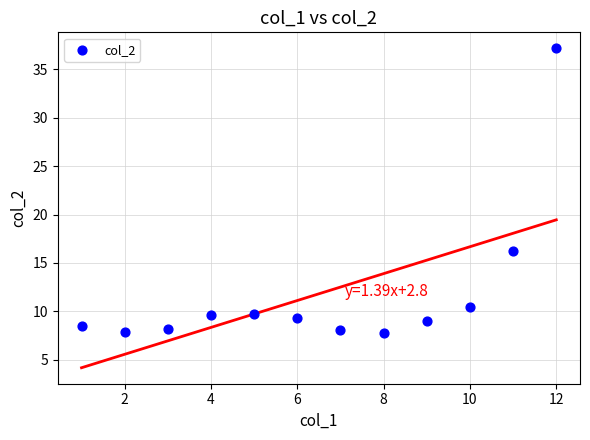

What Y value in the scatter plot is closest to 22?

16.2